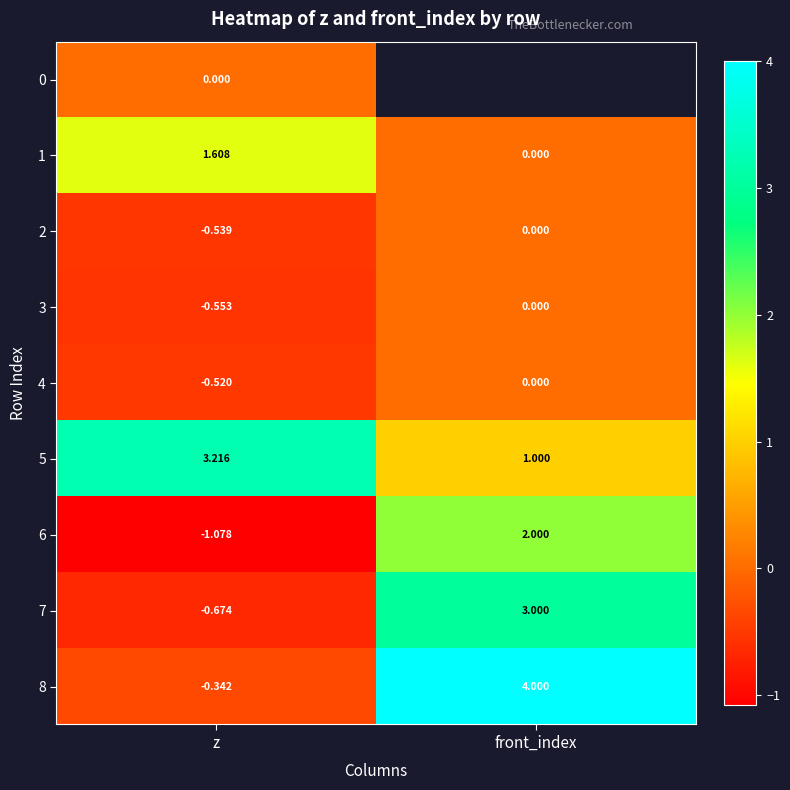

Is the value of 3 at z greater than the value of 4 at front_index?

No